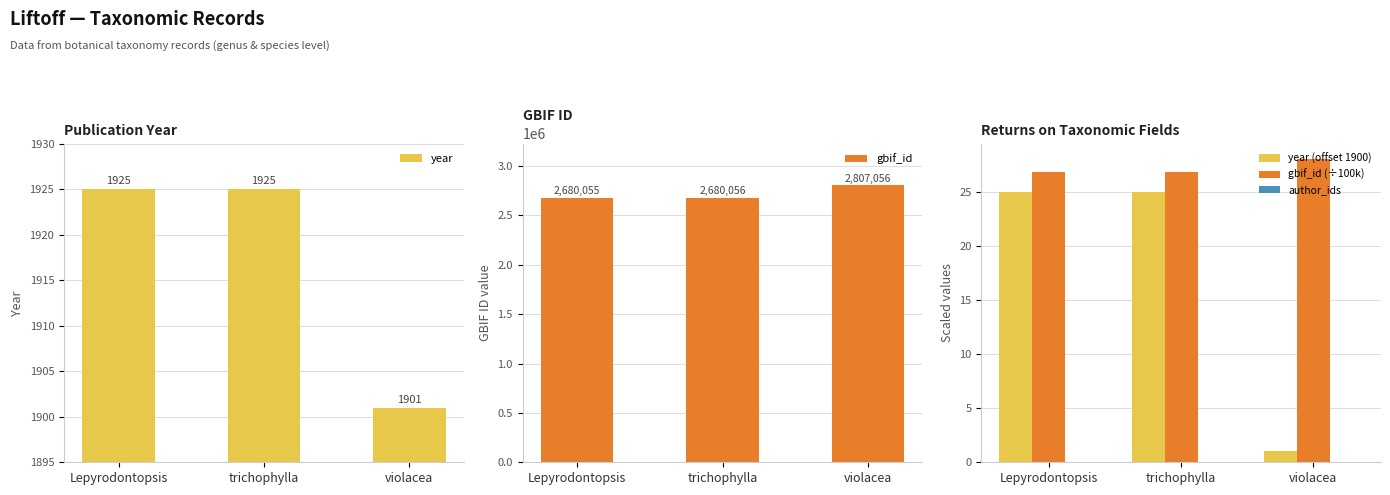

What is the average value of the year series?

1917